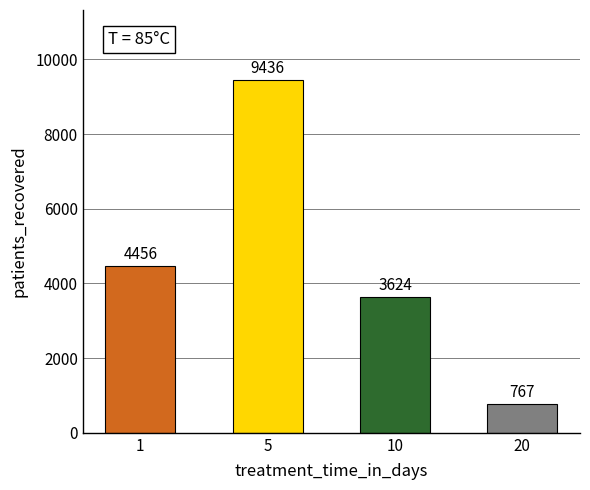

The value at 5 is 9436. True or false?

True